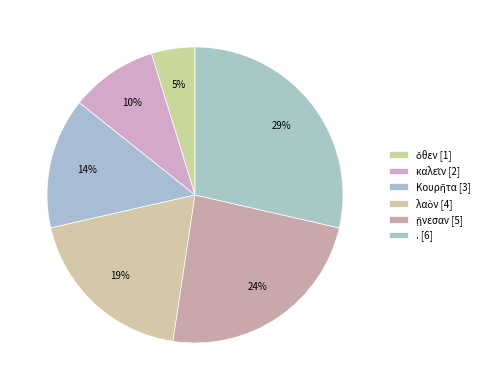

Rank the categories by value from highest to lowest.

., ᾔνεσαν, λαὸν, Κουρῆτα, καλεῖν, ὅθεν